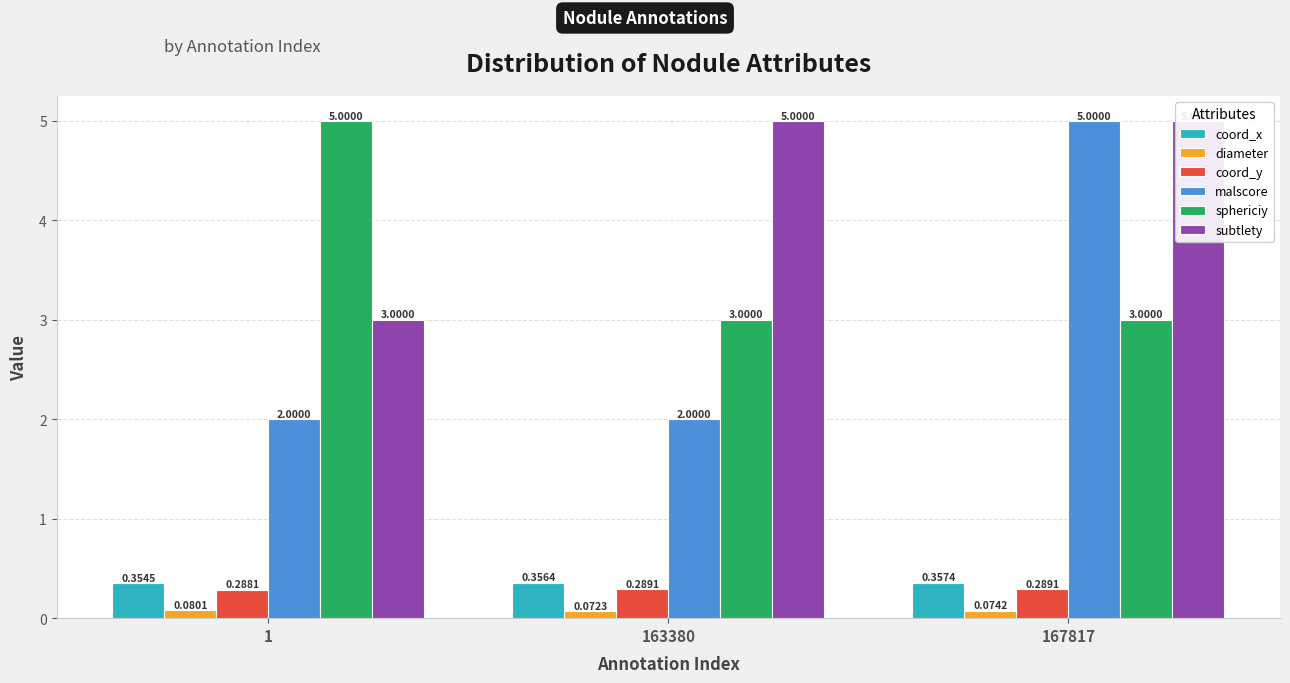

Which series has the largest range (max minus min)?

malscore